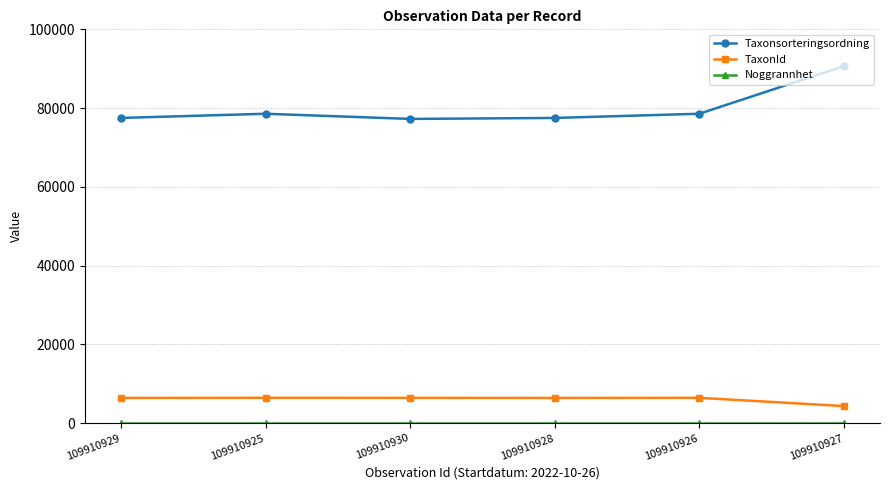

What is the label of the 5th point from the right?

109910925